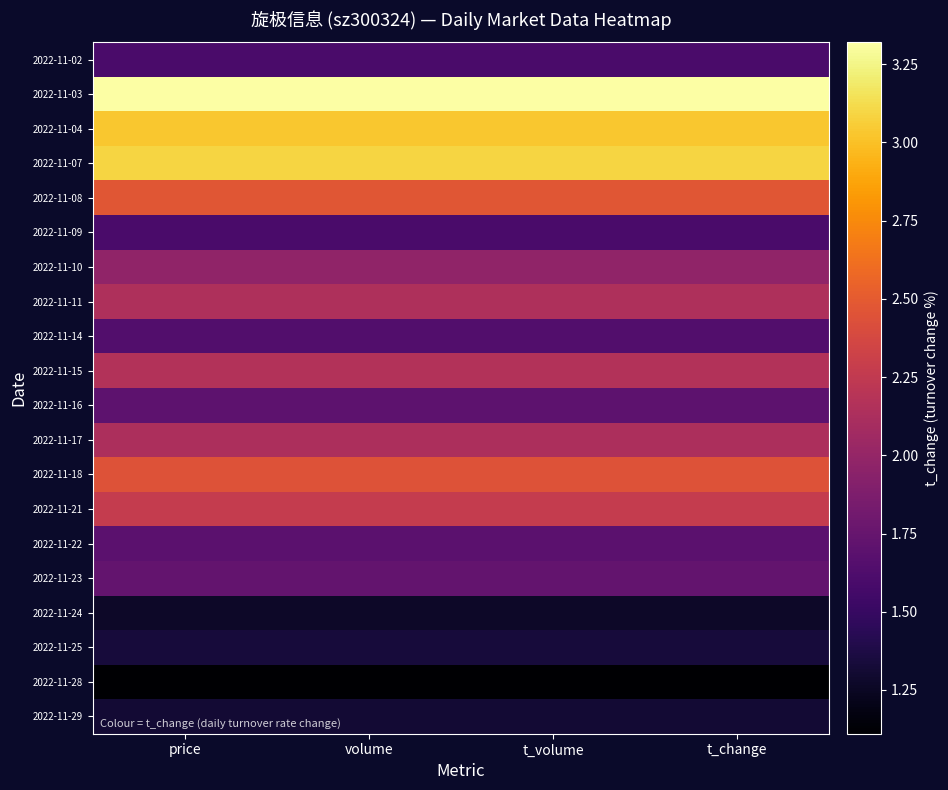

What is the greatest value displayed?

3.3